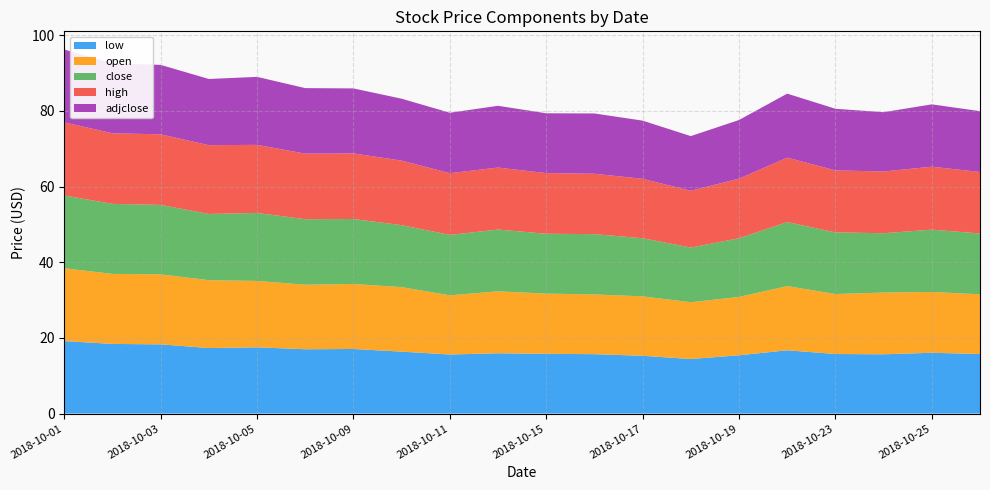

Reading right to left, what are all the values shown in this chart?

low: 2018-10-26=15.8	2018-10-25=16.1	2018-10-24=15.7	2018-10-23=15.7	2018-10-22=16.7	2018-10-19=15.4	2018-10-18=14.4	2018-10-17=15.3	2018-10-16=15.7	2018-10-15=15.8	2018-10-12=15.9	2018-10-11=15.6	2018-10-10=16.4	2018-10-09=17.1	2018-10-08=17.0	2018-10-05=17.5	2018-10-04=17.3	2018-10-03=18.3	2018-10-02=18.4	2018-10-01=19.2
open: 2018-10-26=15.8	2018-10-25=16.1	2018-10-24=16.3	2018-10-23=15.9	2018-10-22=17.0	2018-10-19=15.4	2018-10-18=15.0	2018-10-17=15.7	2018-10-16=15.8	2018-10-15=15.9	2018-10-12=16.4	2018-10-11=15.6	2018-10-10=17.1	2018-10-09=17.2	2018-10-08=17.1	2018-10-05=17.6	2018-10-04=17.9	2018-10-03=18.5	2018-10-02=18.5	2018-10-01=19.3
close: 2018-10-26=16.1	2018-10-25=16.5	2018-10-24=15.7	2018-10-23=16.3	2018-10-22=16.9	2018-10-19=15.5	2018-10-18=14.4	2018-10-17=15.4	2018-10-16=15.9	2018-10-15=15.8	2018-10-12=16.3	2018-10-11=16.0	2018-10-10=16.4	2018-10-09=17.2	2018-10-08=17.3	2018-10-05=18.0	2018-10-04=17.5	2018-10-03=18.4	2018-10-02=18.5	2018-10-01=19.2
high: 2018-10-26=16.3	2018-10-25=16.6	2018-10-24=16.3	2018-10-23=16.4	2018-10-22=17.0	2018-10-19=15.8	2018-10-18=15.0	2018-10-17=15.7	2018-10-16=16.0	2018-10-15=16.0	2018-10-12=16.4	2018-10-11=16.3	2018-10-10=17.1	2018-10-09=17.3	2018-10-08=17.3	2018-10-05=18.0	2018-10-04=18.2	2018-10-03=18.6	2018-10-02=18.7	2018-10-01=19.3
adjclose: 2018-10-26=16.1	2018-10-25=16.5	2018-10-24=15.7	2018-10-23=16.3	2018-10-22=16.9	2018-10-19=15.5	2018-10-18=14.4	2018-10-17=15.4	2018-10-16=15.9	2018-10-15=15.8	2018-10-12=16.3	2018-10-11=16.0	2018-10-10=16.4	2018-10-09=17.2	2018-10-08=17.3	2018-10-05=18.0	2018-10-04=17.5	2018-10-03=18.4	2018-10-02=18.5	2018-10-01=19.2